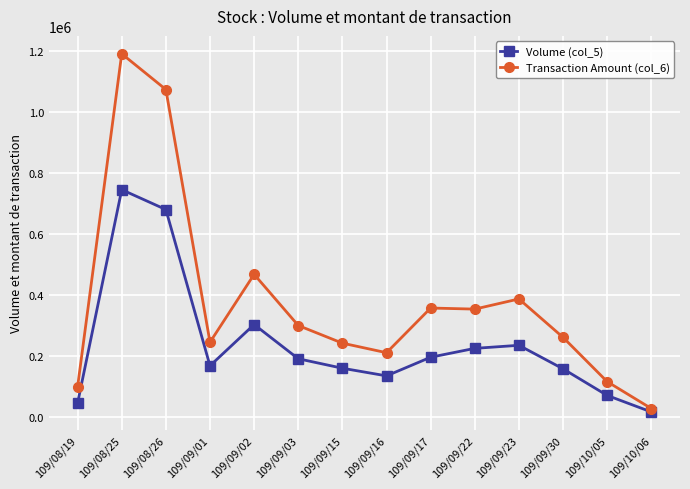

At which label does Volume (col_5) reach its peak?

109/08/25